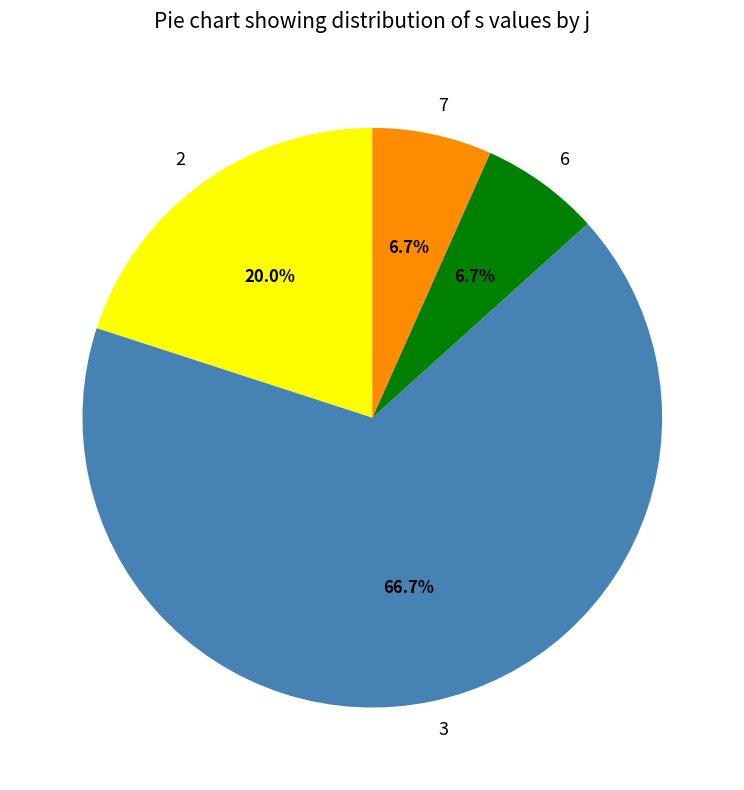

To the nearest percent, what is the combined percentage of 3 and 7?

73%